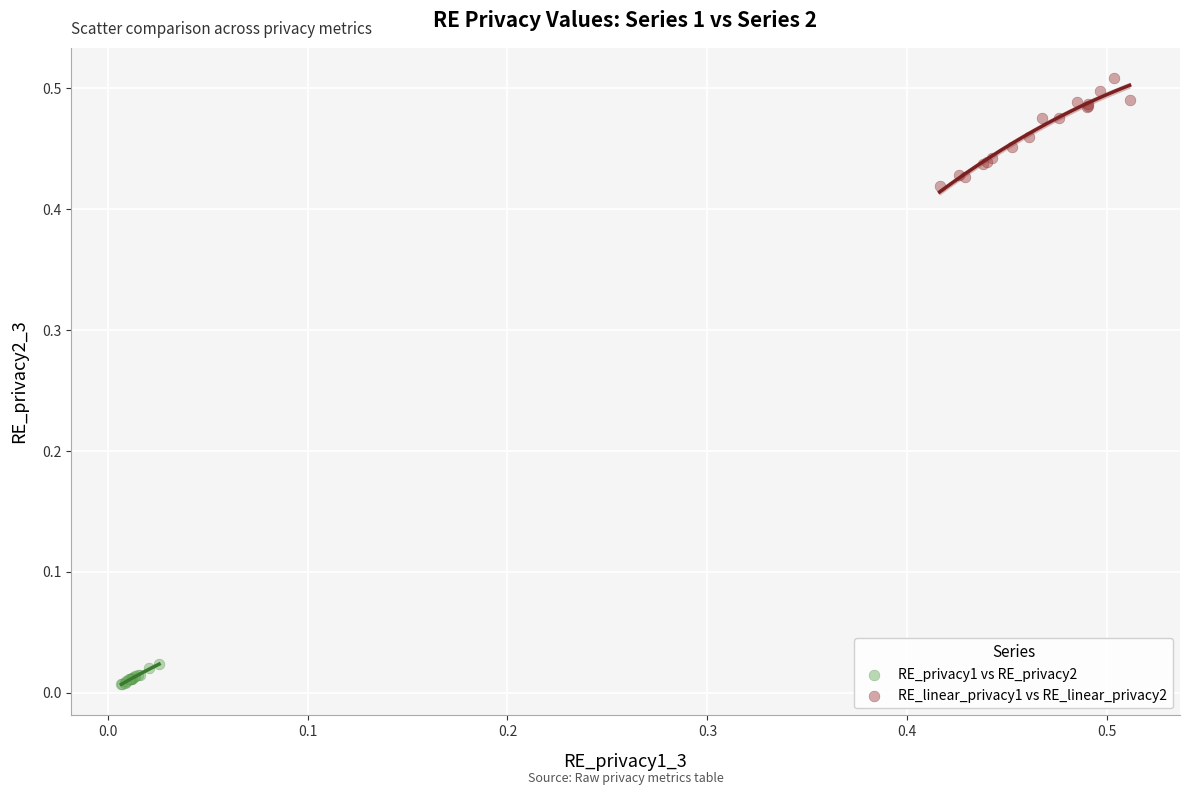

Which series contains the highest Y value?

RE_linear_privacy1 vs RE_linear_privacy2